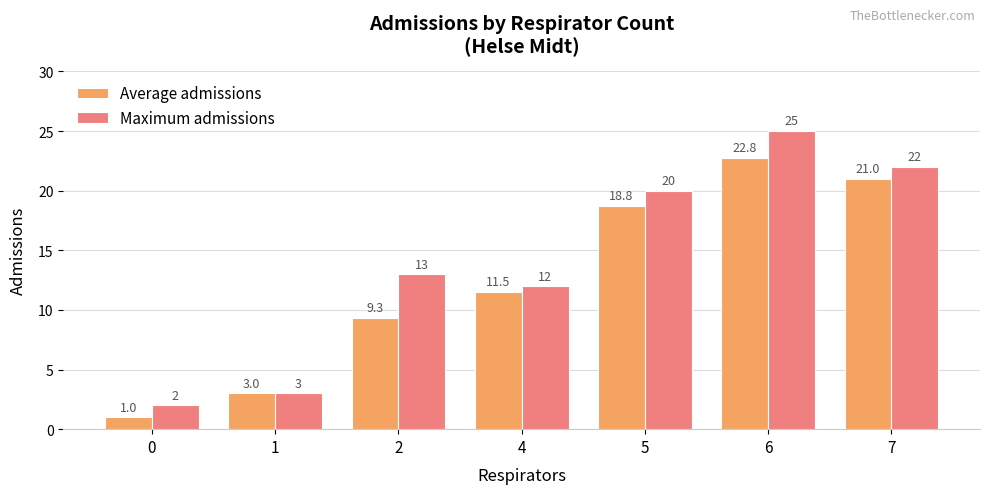

Reading right to left, transcribe all the data shown in this chart.

Average admissions: 21.0	22.8	18.8	11.5	9.3	3.0	1.0
Maximum admissions: 22.0	25.0	20.0	12.0	13.0	3.0	2.0